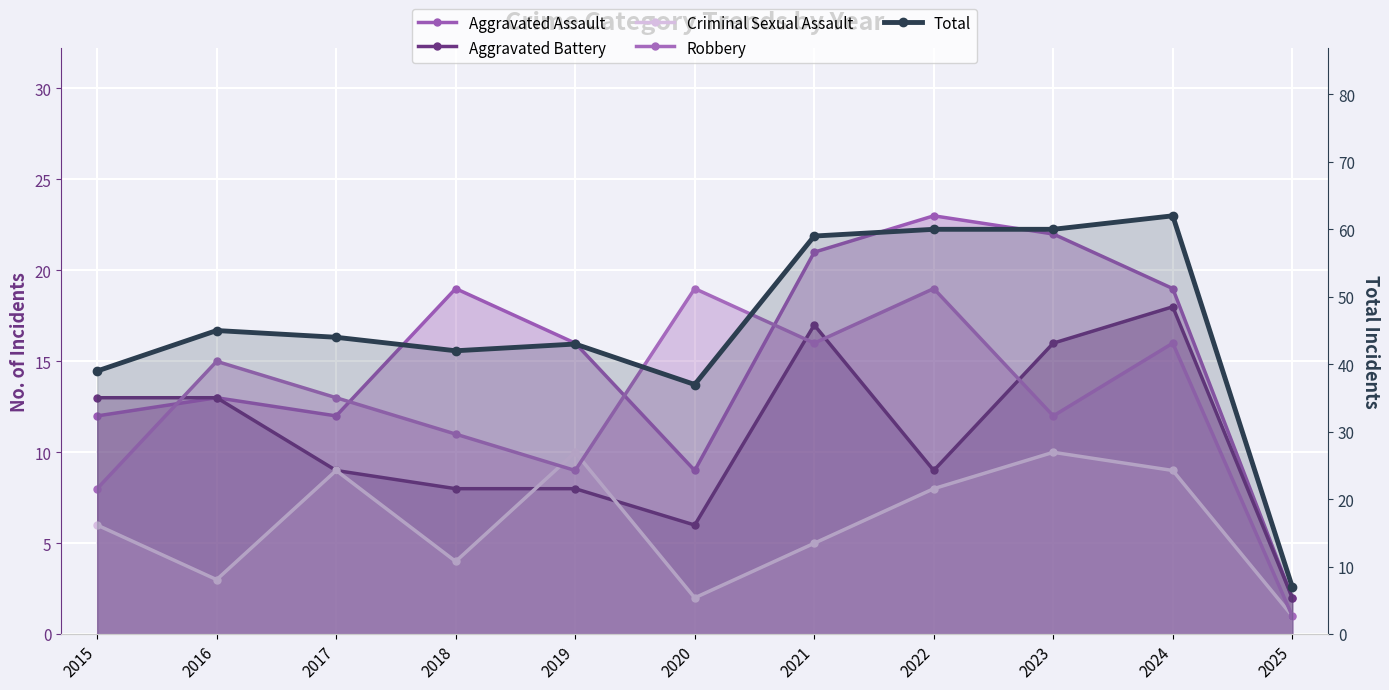

At which label does Aggravated Assault reach its peak?

2022